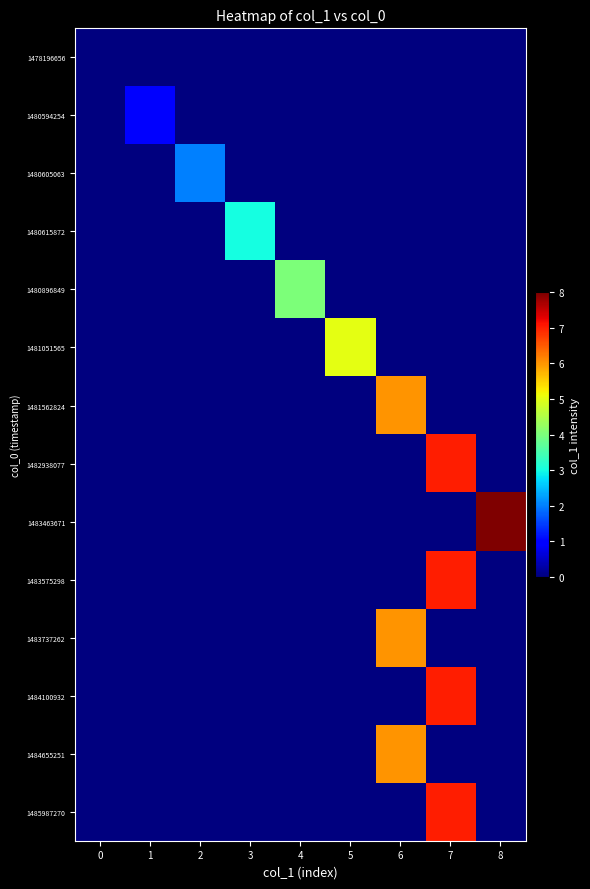

Which series has the largest total across all categories?

1483463671